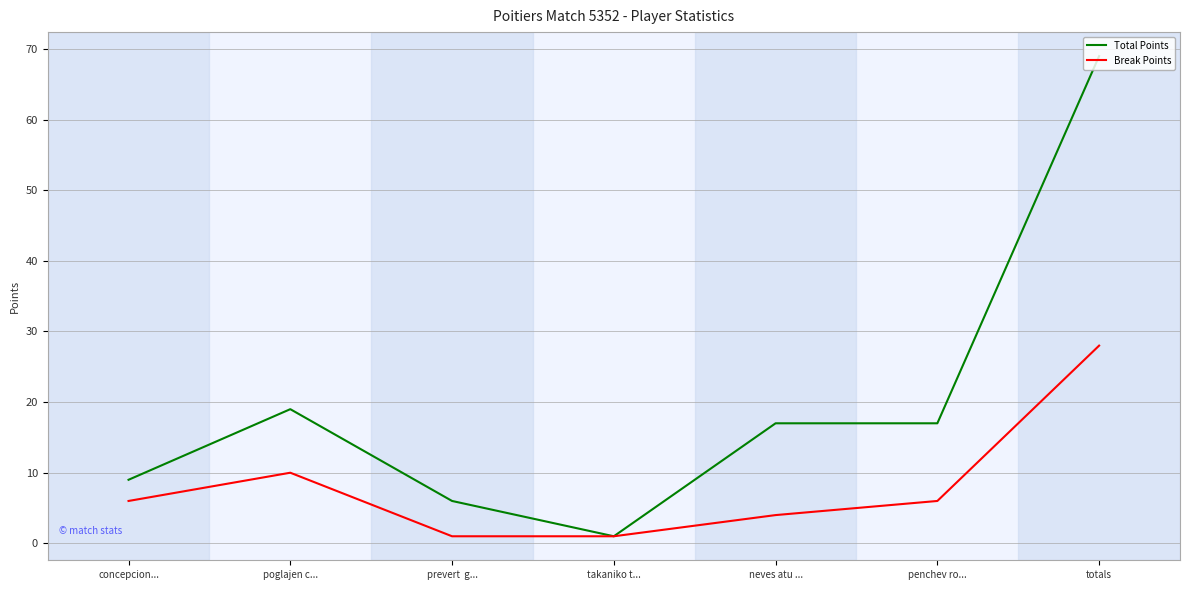

Which category has the lowest value in the Total Points series?

takaniko t...